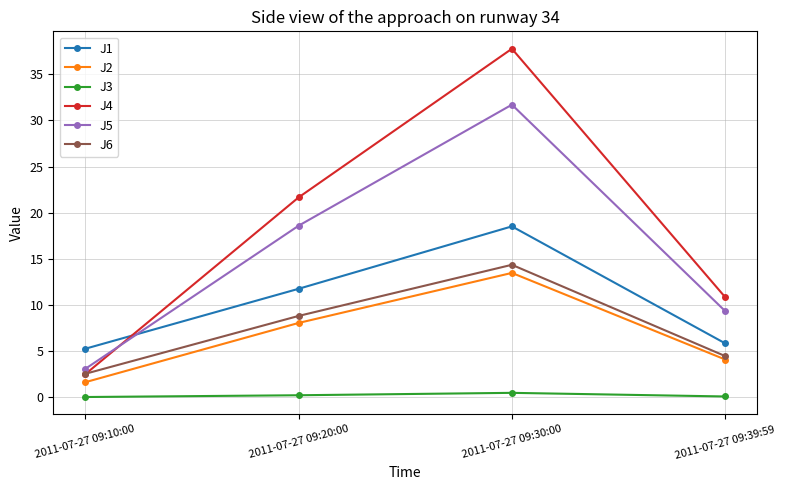

At 2011-07-27 09:20:00, list the series in order from largest to smallest.

J4, J5, J1, J6, J2, J3